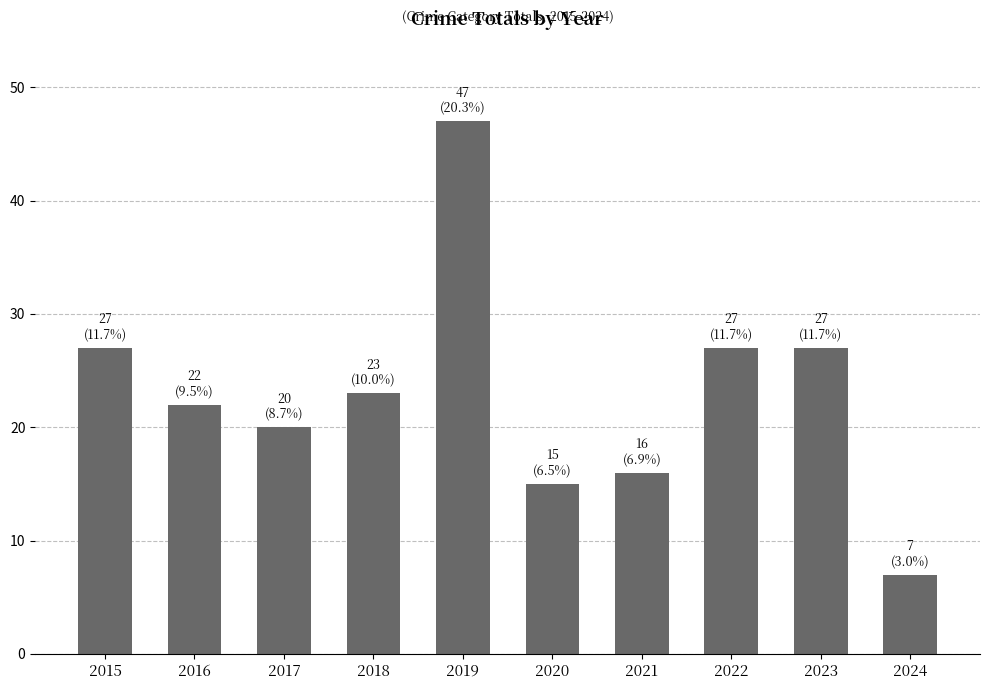

What is the greatest value displayed?

47